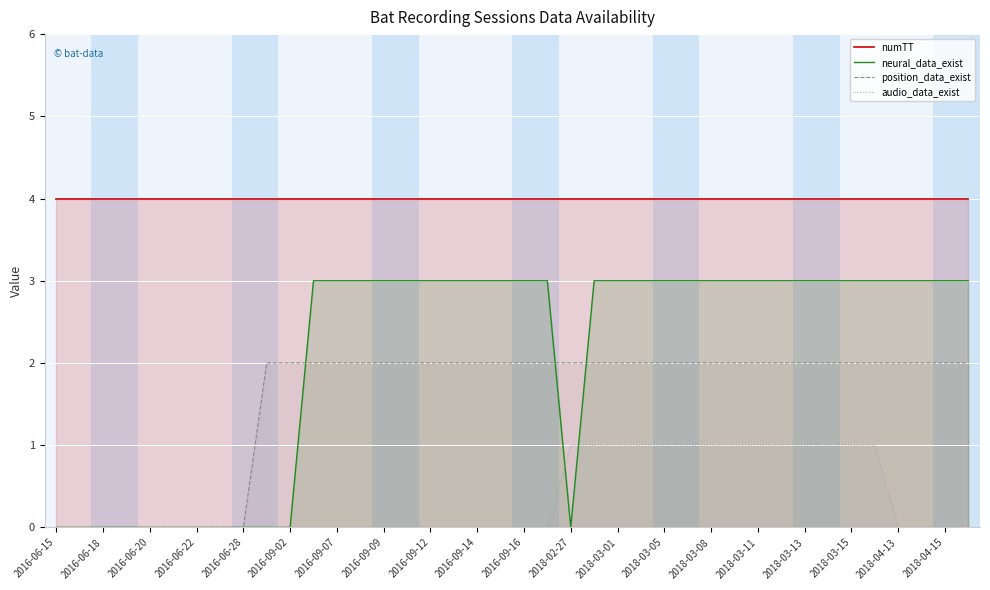

Rank the series by their maximum value, from lowest to highest.

audio_data_exist, position_data_exist, neural_data_exist, numTT